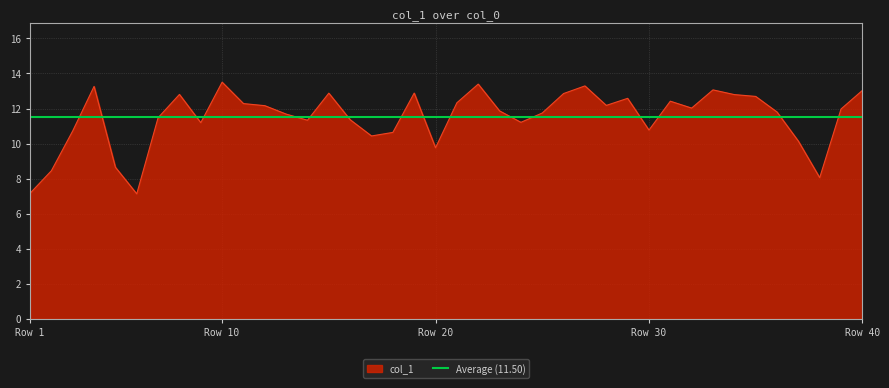

True or false: the data has more than 2 interior local peaks.

True